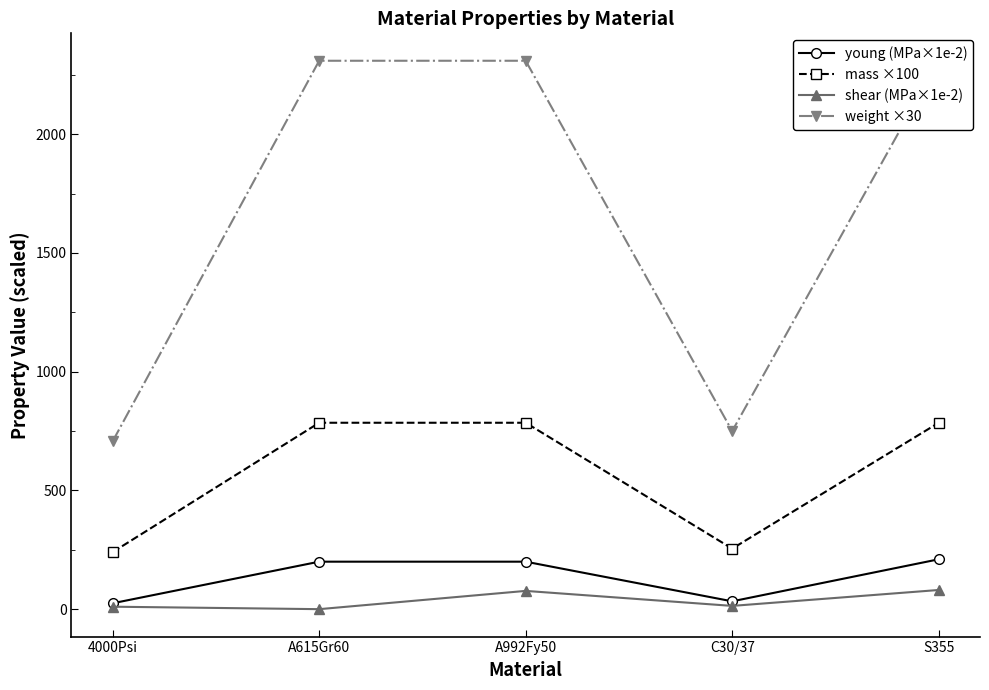

What is the label of the 1st point from the right?

S355